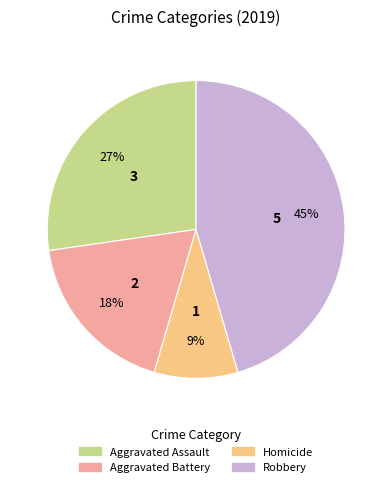

Is there a majority slice in this chart?

No